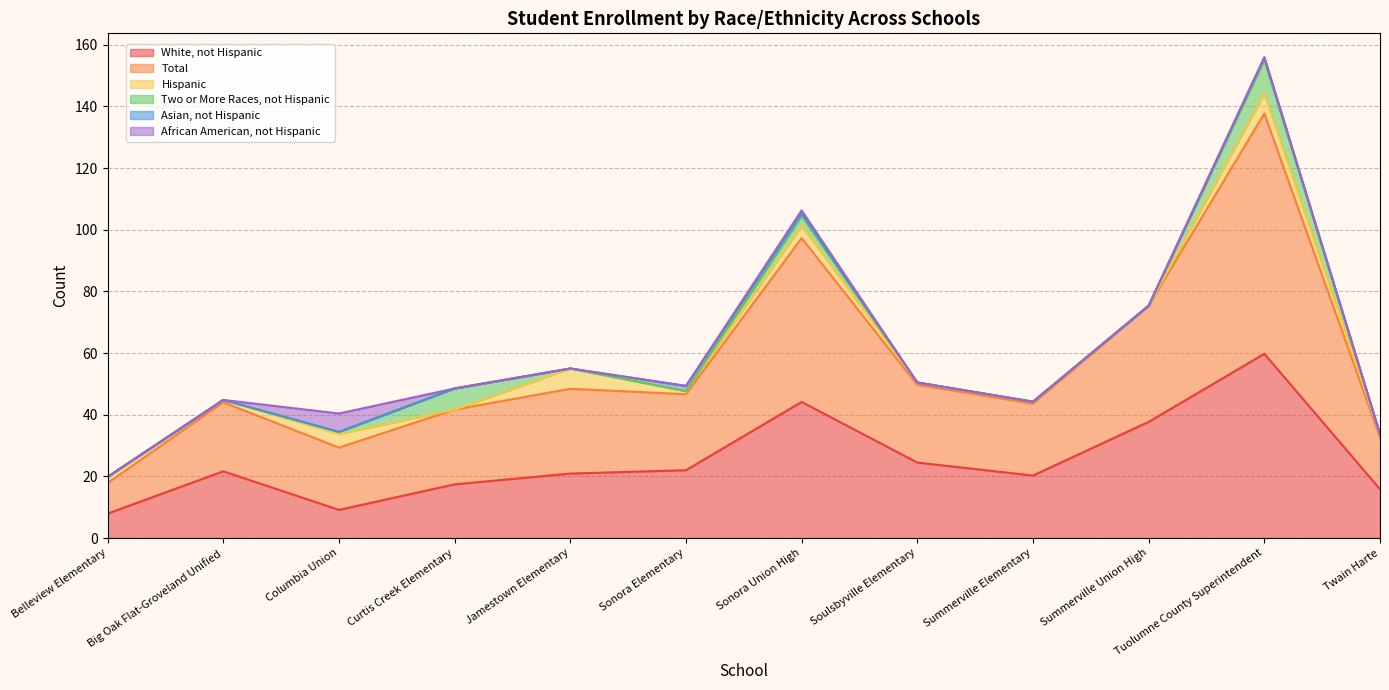

At which label does Total reach its peak?

Tuolumne County Superintendent